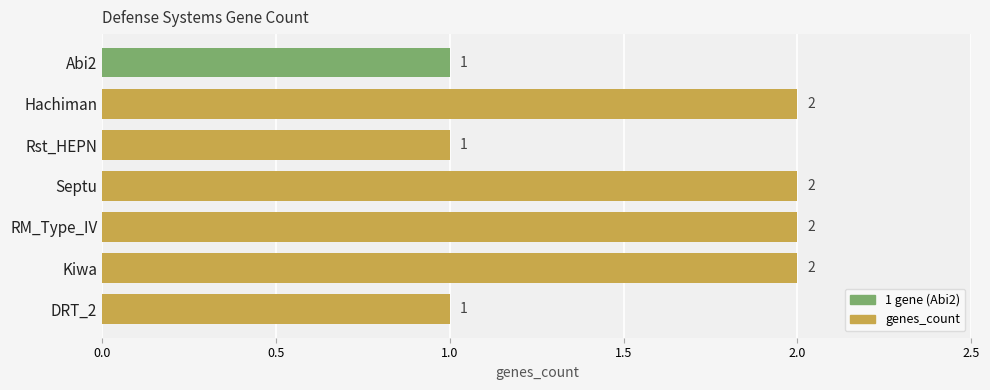

Count the values in the range 1 to 2.

7